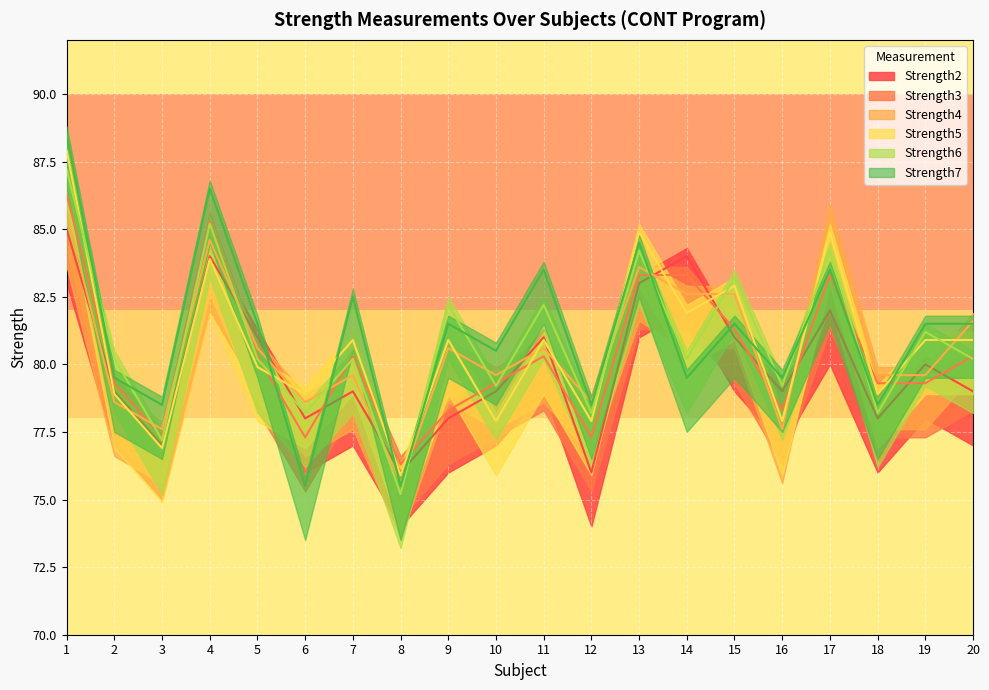

In Strength4, how many points are lower than both neighbors (excluding endpoints)?

6